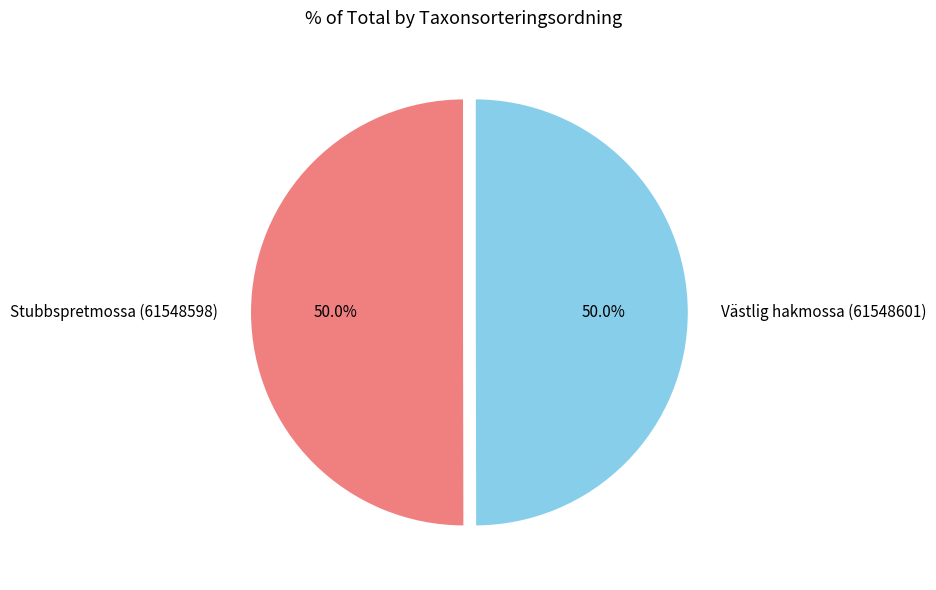

Approximately how many times larger is the value at Stubbspretmossa (61548598) compared to Västlig hakmossa (61548601)?

1.0